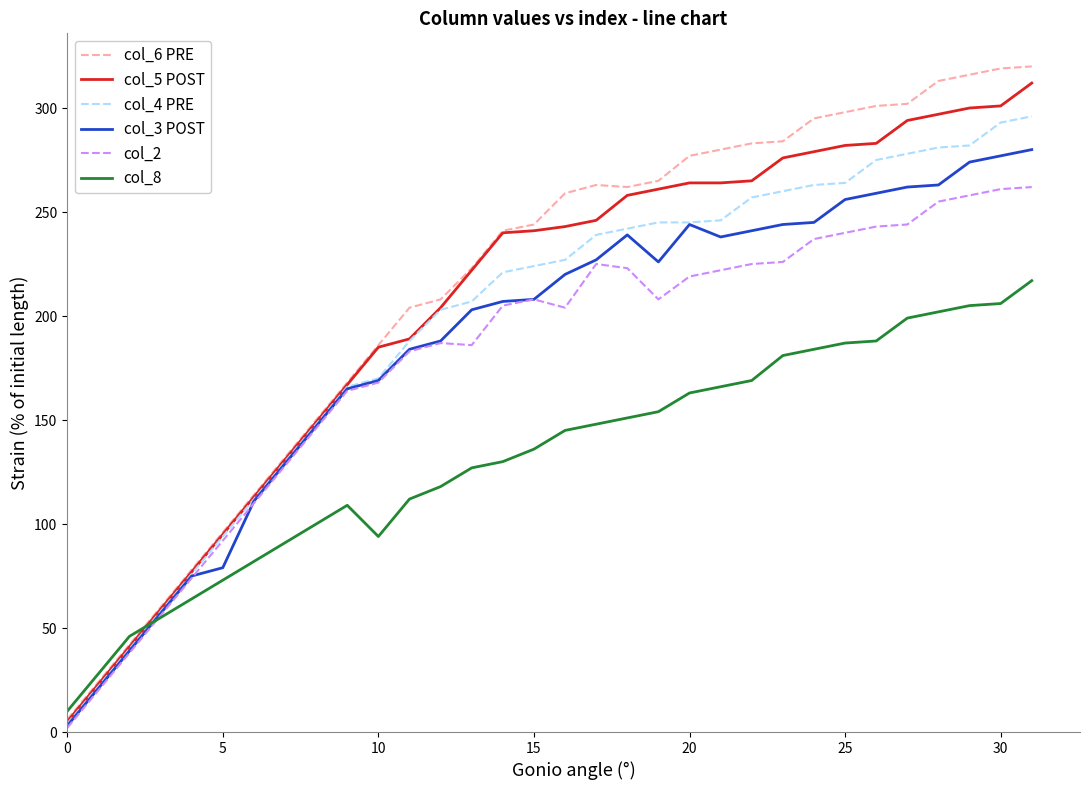

What is the sum of all col_3 POST values?

5980